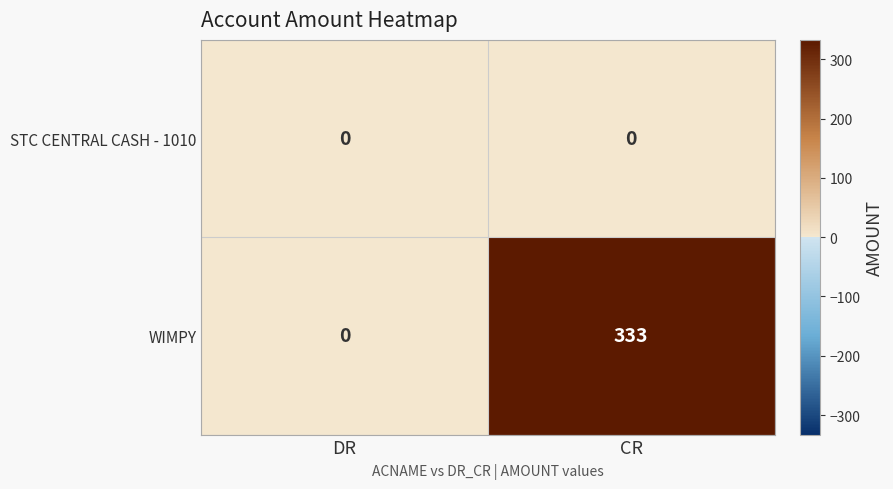

Which series has the largest range (max minus min)?

WIMPY